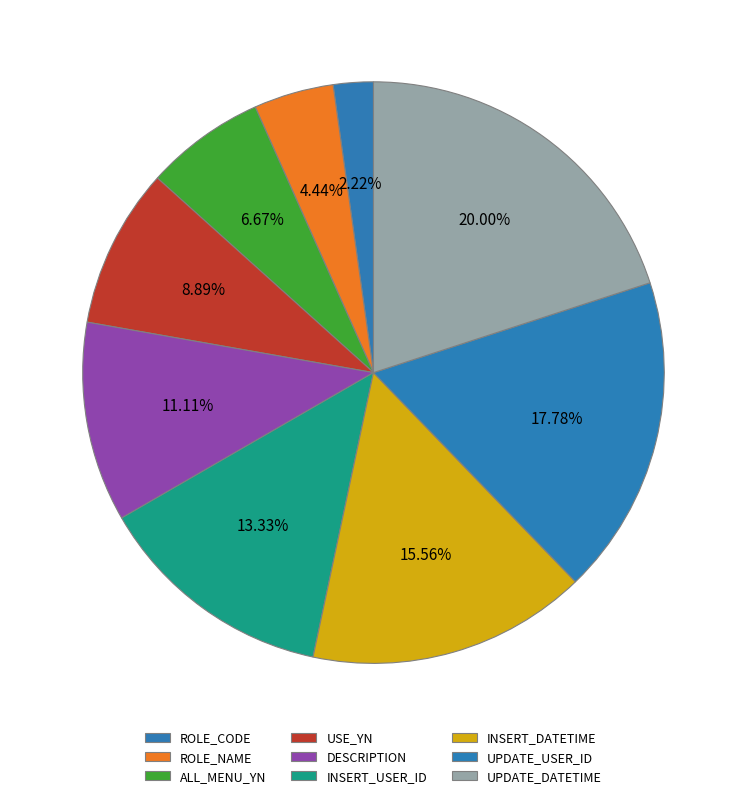

To the nearest percent, what portion does ALL_MENU_YN represent?

7%